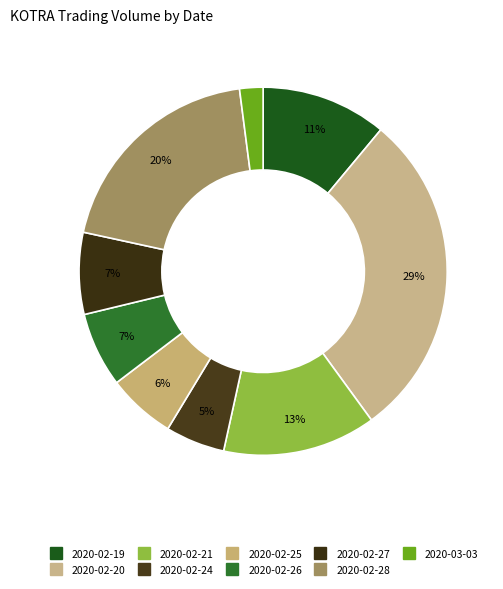

Rank the categories by value from highest to lowest.

2020-02-20, 2020-02-28, 2020-02-21, 2020-02-19, 2020-02-27, 2020-02-26, 2020-02-25, 2020-02-24, 2020-03-03